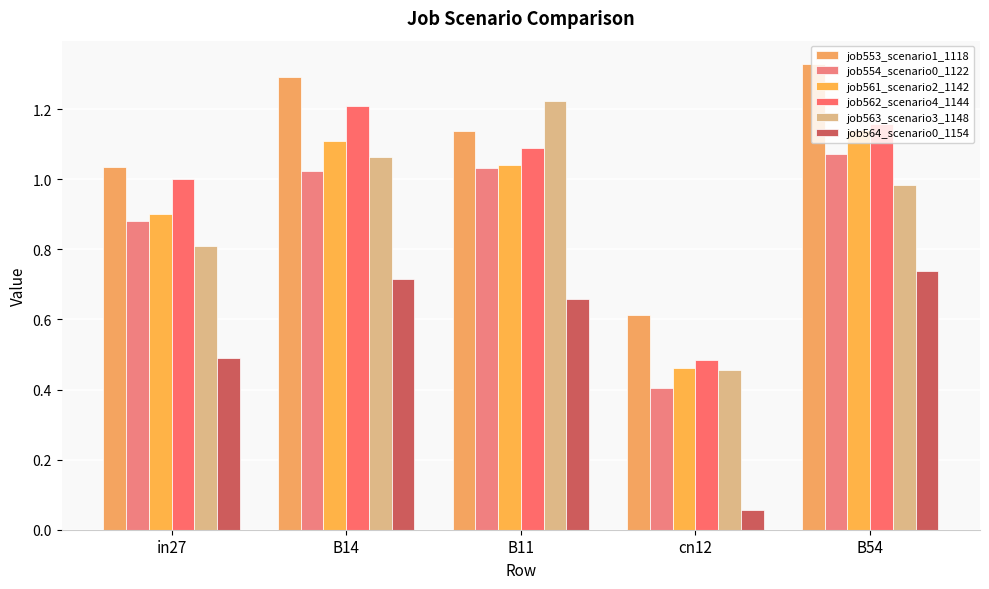

What is the sum of the job561_scenario2_1142 values at B14 and cn12?

1.6